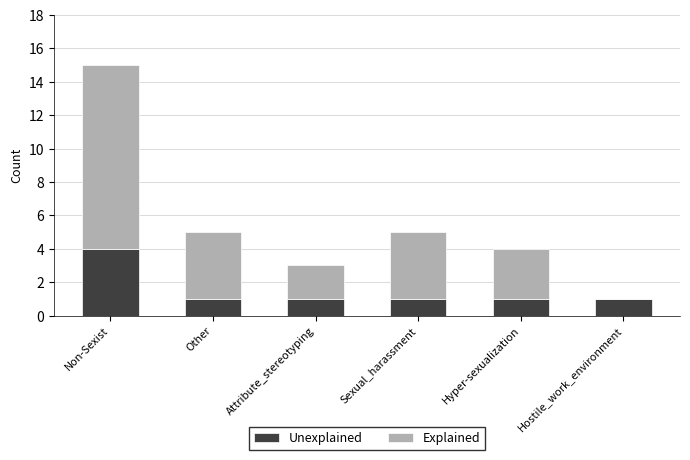

Is it true that Unexplained equals 1 at Hostile_work_environment?

True